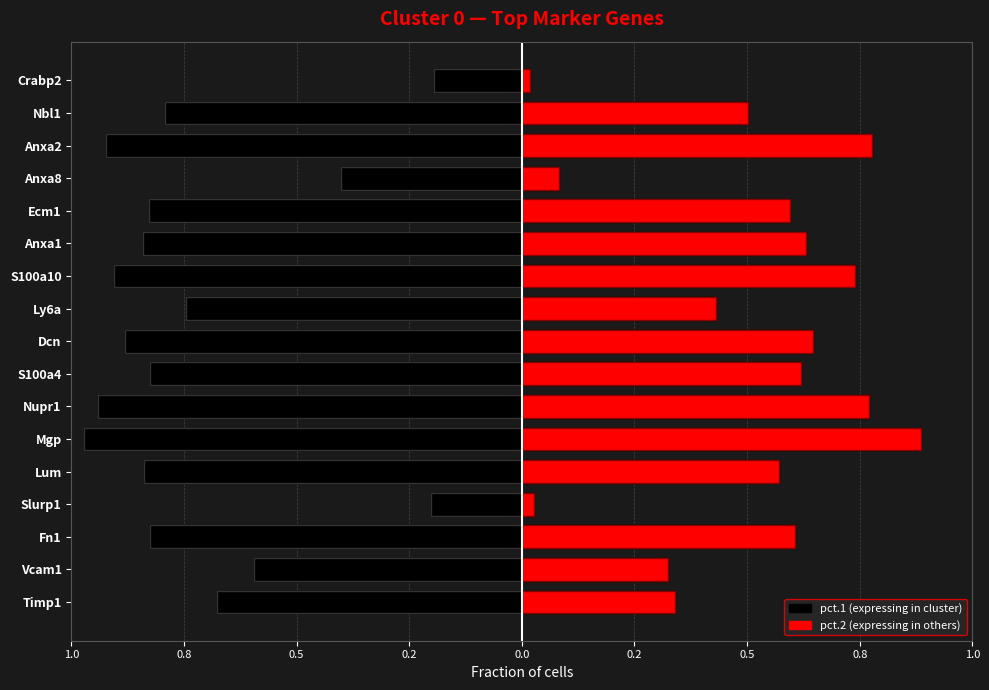

What is the total value across all series at 0.2?

-0.2